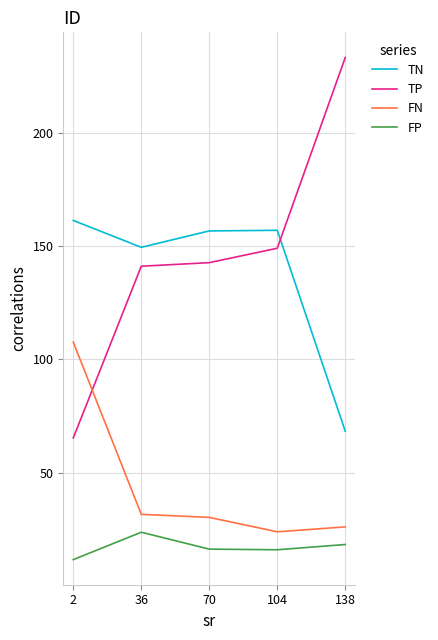

The FN series shows 30.2 at 70. True or false?

True